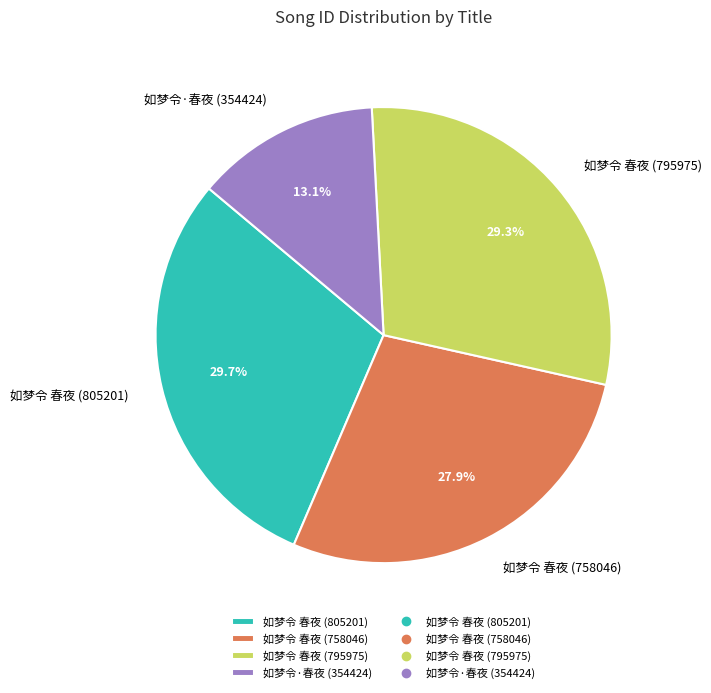

What is the smallest slice in the pie chart?

如梦令·春夜 (354424)